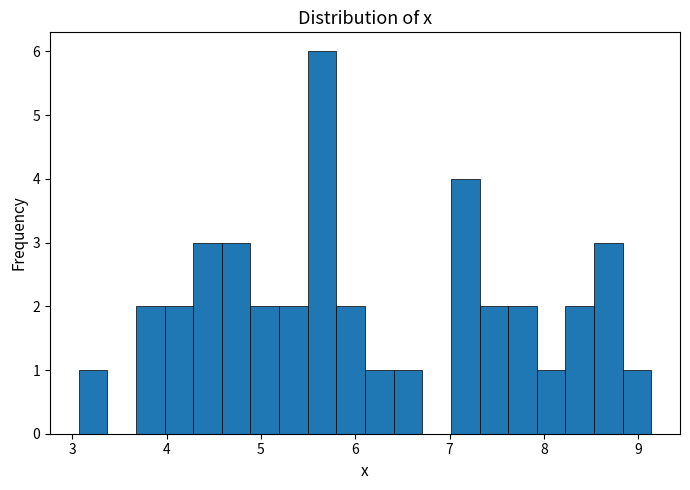

Read against the x-axis, roughly where is the centre of the tallest bar?

5.6